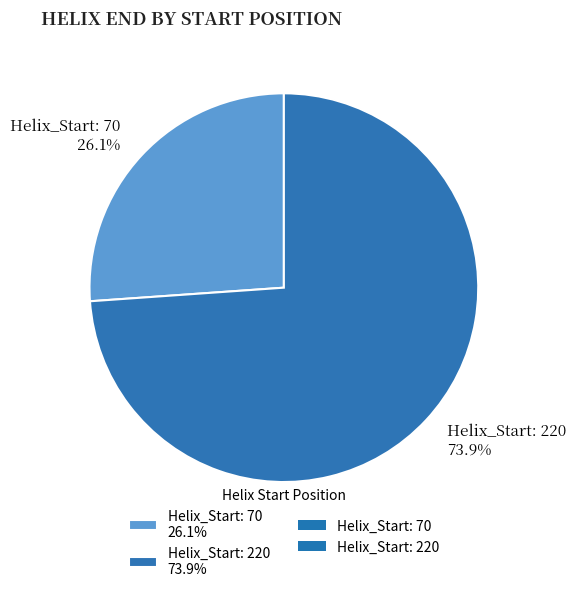

The Helix_Start: 220 slice represents 74% of the pie. True or false?

True